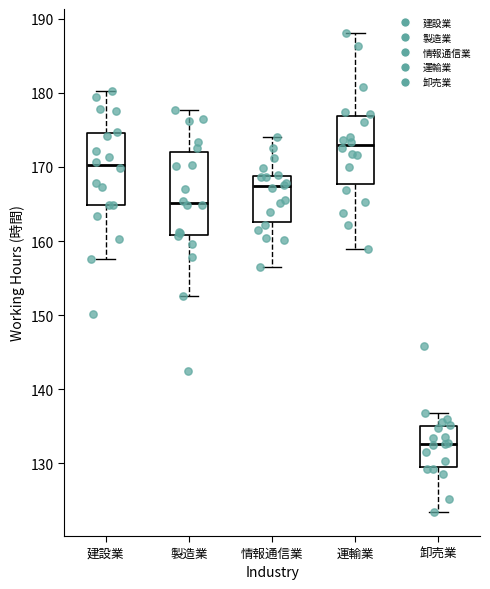

Where is the upper edge of the box for 情報通信業 on the y-axis? The values are not printed on the chart, so give them approximately, as read against the axis.

169